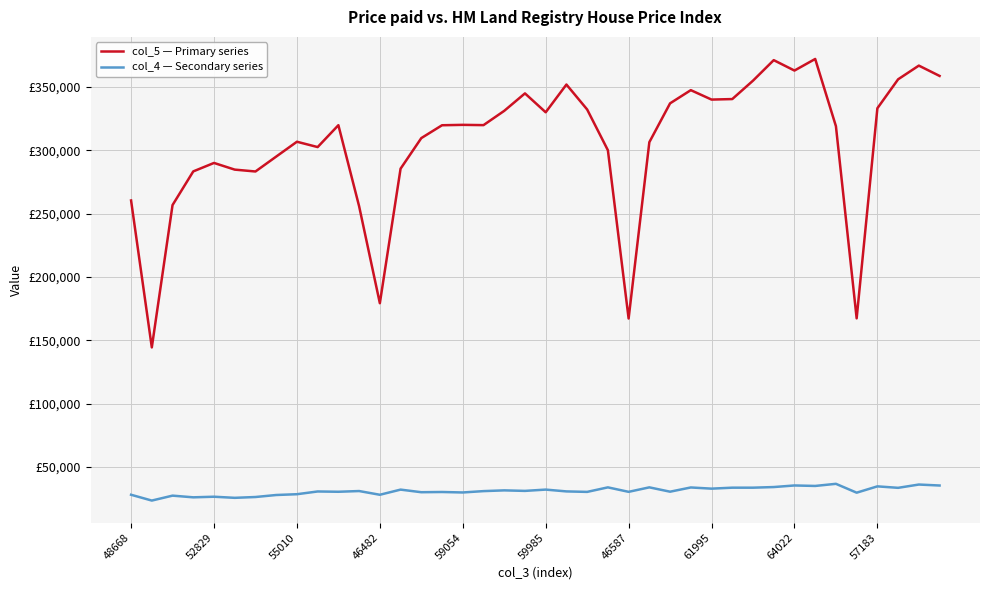

What is the average value of the col_4 — Secondary series series?

31120